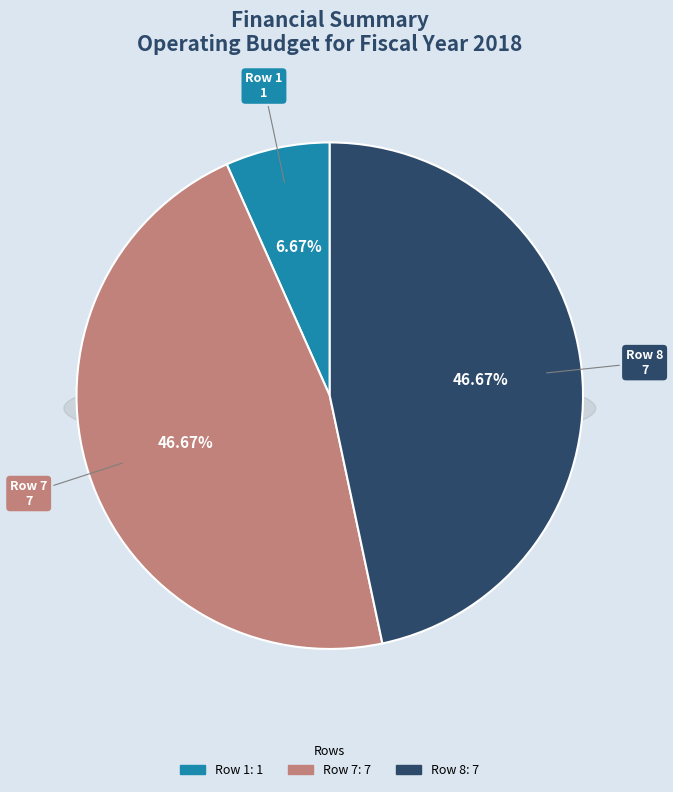

Does 7 represent more than half of the total?

No